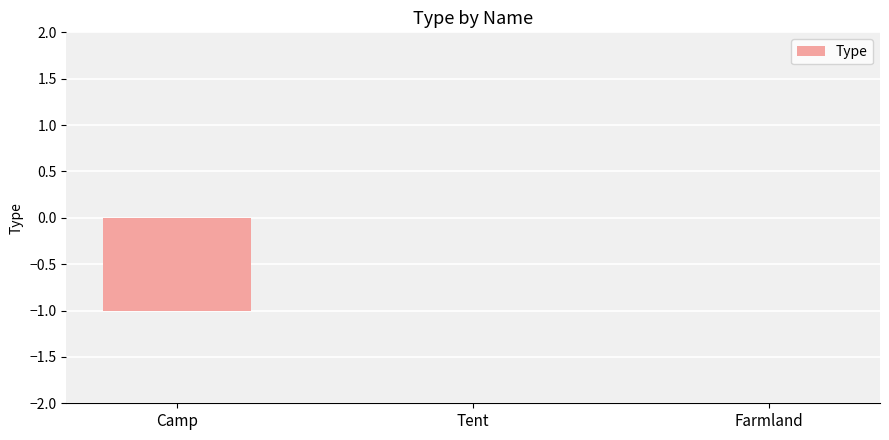

What is the sum of all values?

-1